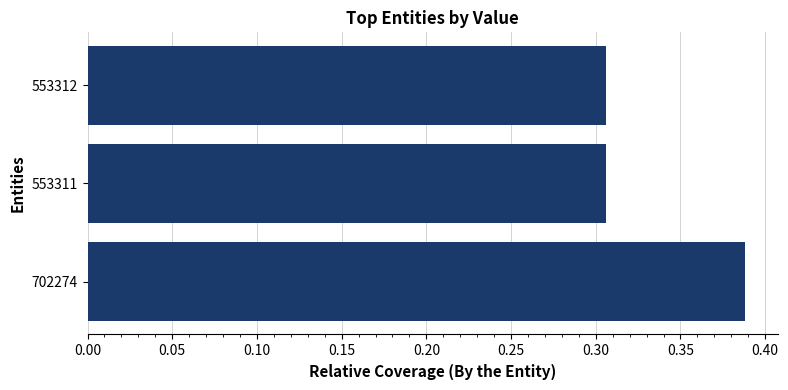

Count the values in the range 0 to 1.

3